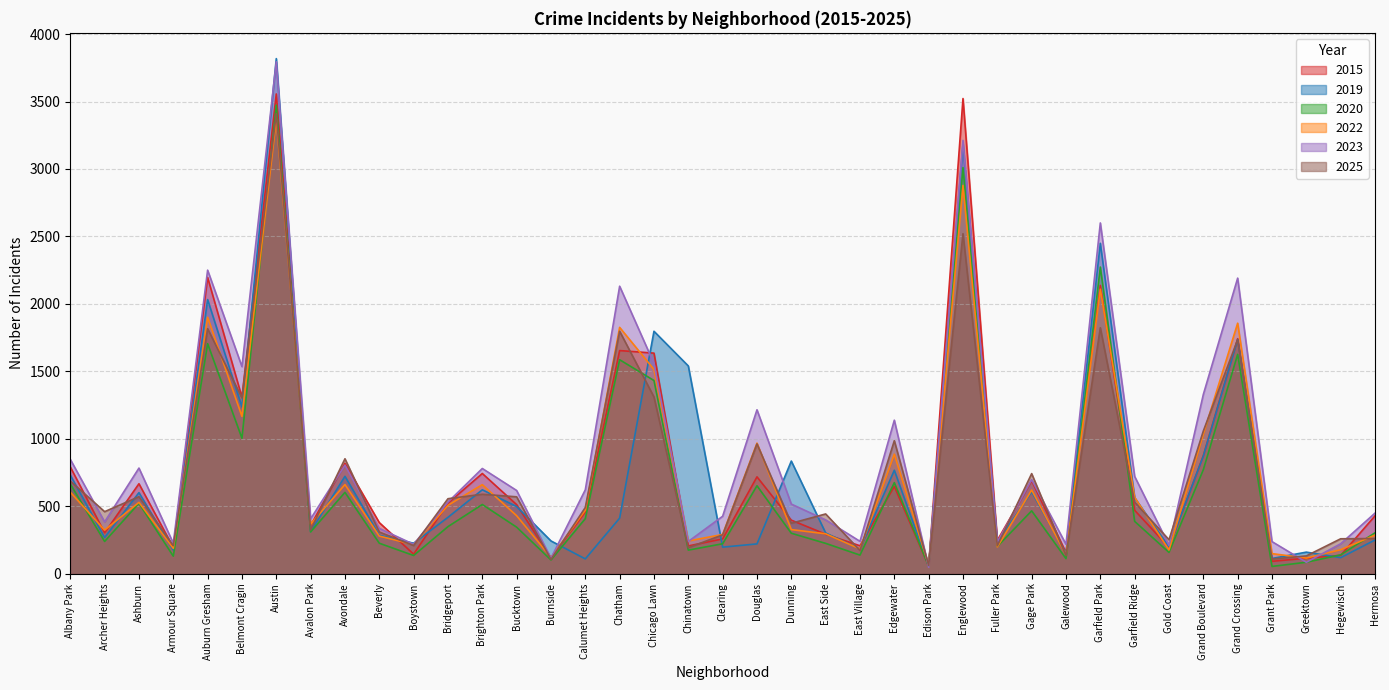

List the labels in order of 2025 value, smallest first.

Edison Park, Burnside, Grant Park, Greektown, Galewood, East Village, Chinatown, Fuller Park, Armour Square, Boystown, Gold Coast, Hegewisch, Hermosa, Clearing, Beverly, Avalon Park, Dunning, East Side, Archer Heights, Calumet Heights, Garfield Ridge, Bridgeport, Bucktown, Ashburn, Brighton Park, Albany Park, Gage Park, Avondale, Douglas, Edgewater, Grand Boulevard, Belmont Cragin, Chicago Lawn, Grand Crossing, Chatham, Auburn Gresham, Garfield Park, Englewood, Austin